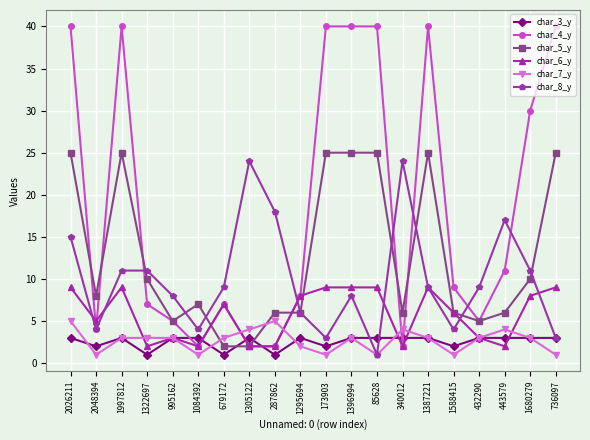

True or false: char_7_y has more than 2 interior local peaks.

True